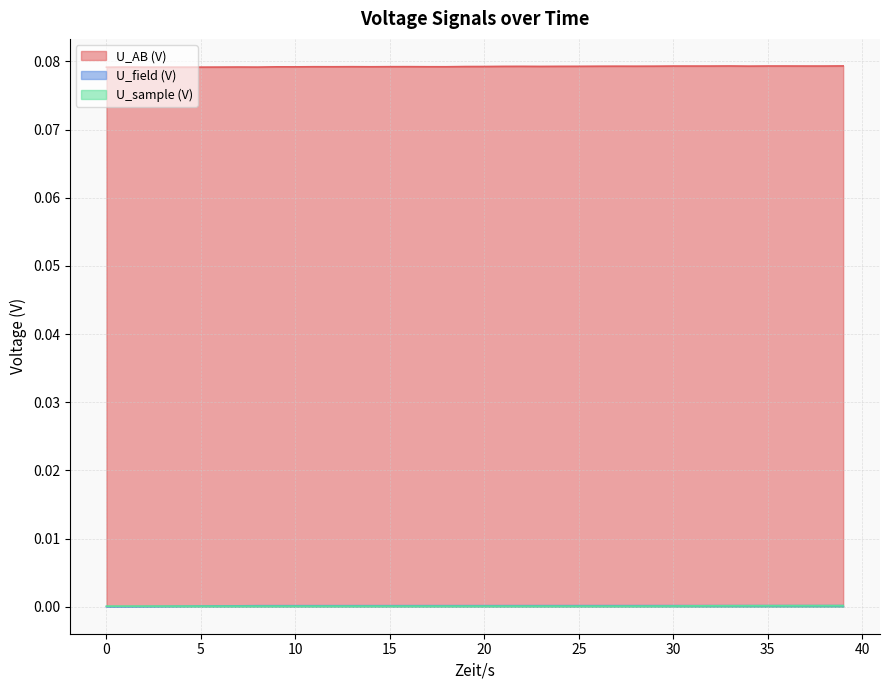

Does the chart display data point markers on the line(s)?

No